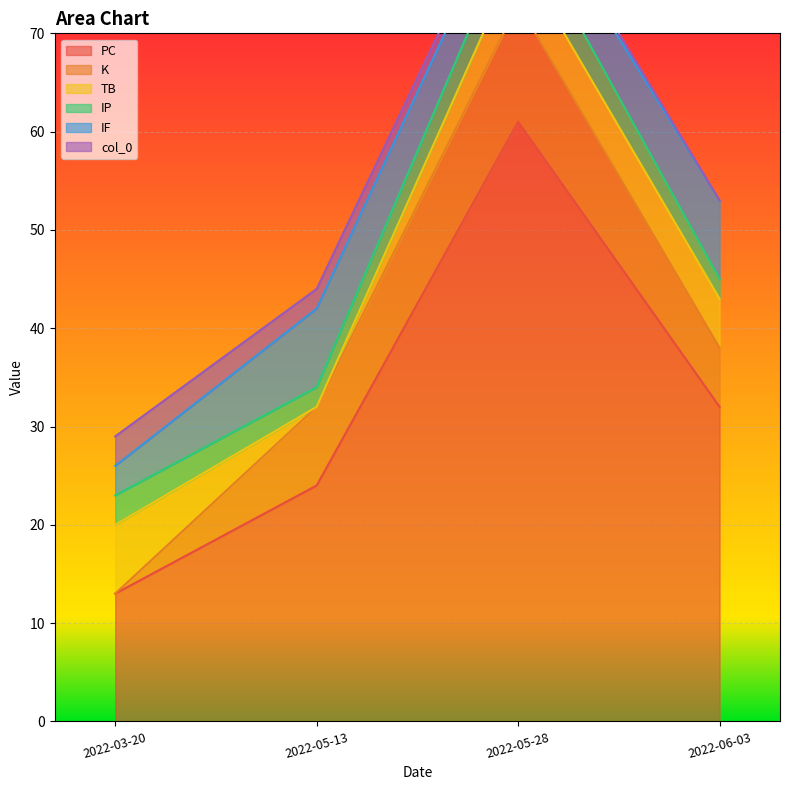

The value of K at 2022-05-28 is 3. True or false?

False